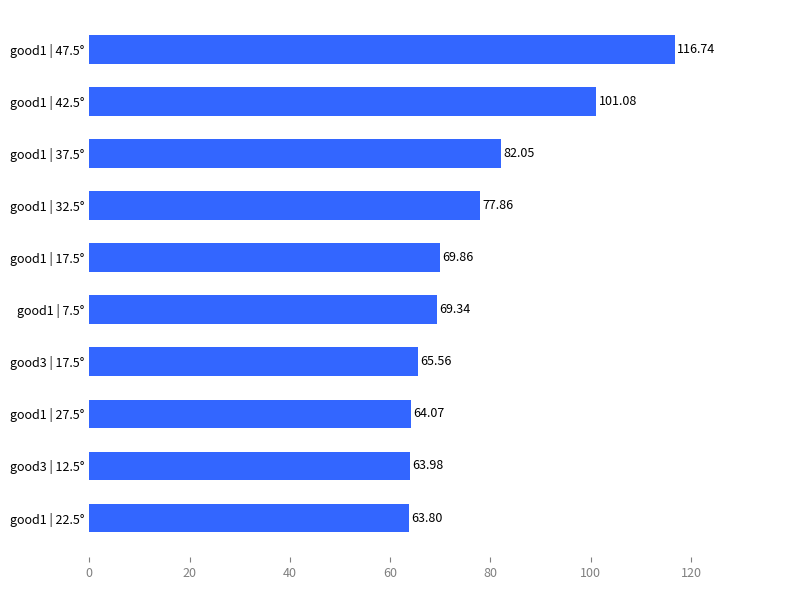

List the labels in order of value, smallest first.

good1 | 22.5°, good3 | 12.5°, good1 | 27.5°, good3 | 17.5°, good1 | 7.5°, good1 | 17.5°, good1 | 32.5°, good1 | 37.5°, good1 | 42.5°, good1 | 47.5°